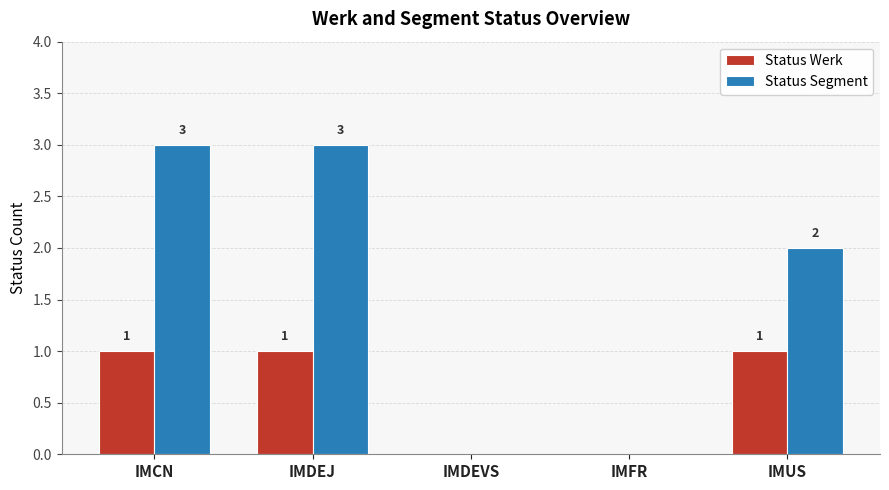

Is it true that Status Segment equals 3 at IMUS?

False